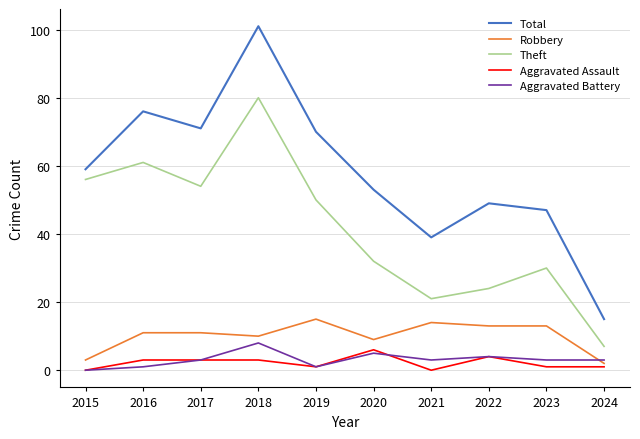

Which label corresponds to the largest value in the chart?

2018